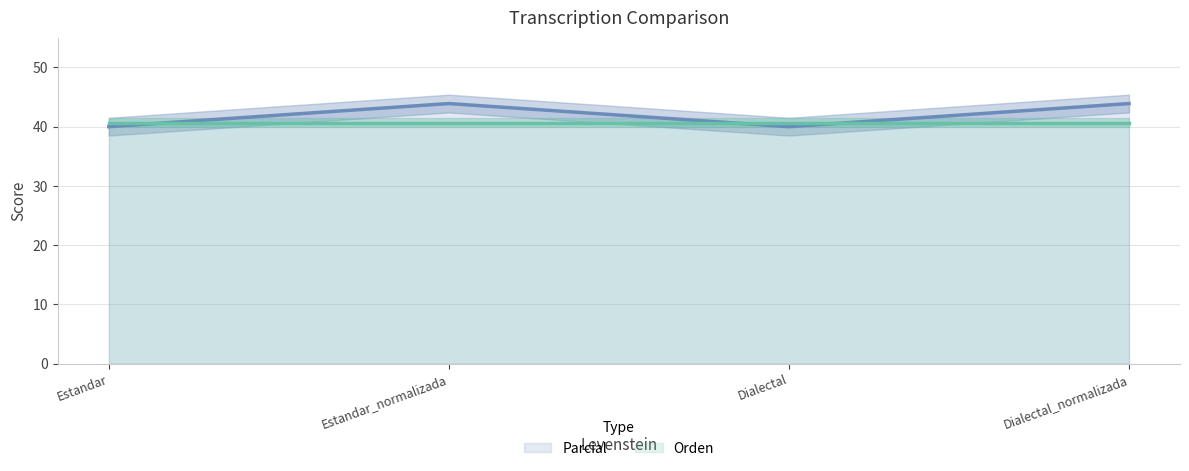

Reading right to left, extract all data points from this chart.

Dialectal_normalizada=43.9	Dialectal=40.0	Estandar_normalizada=43.9	Estandar=40.0